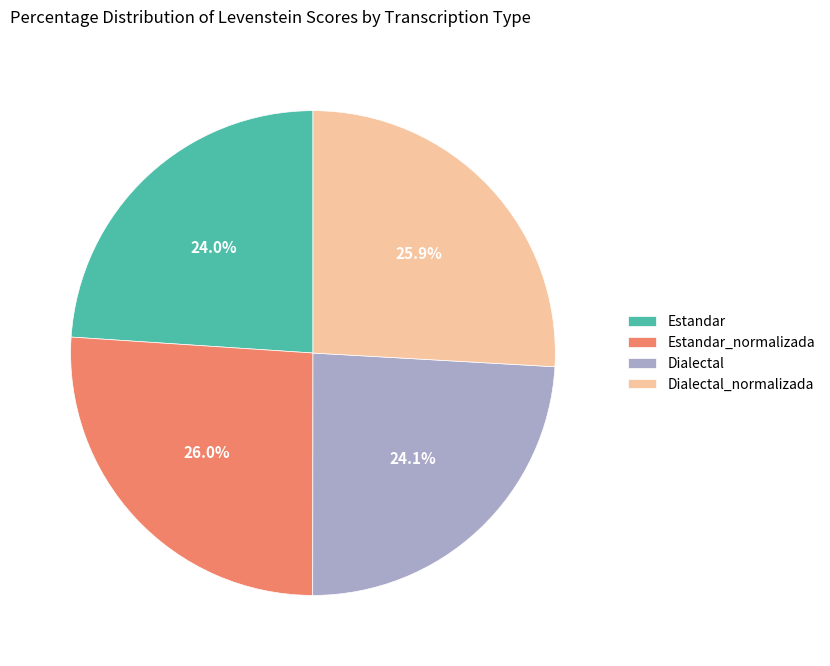

To the nearest percent, what percentage of the pie is Dialectal_normalizada?

26%